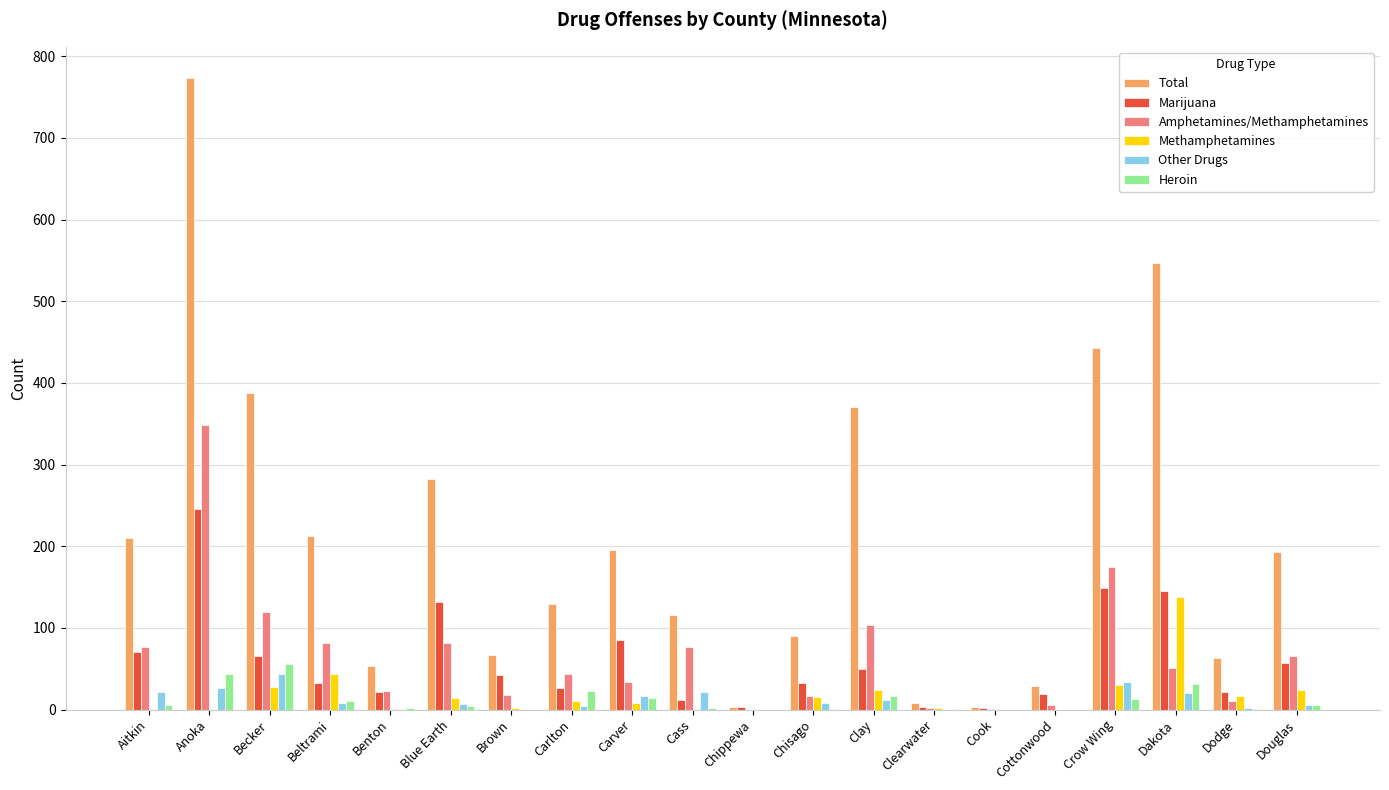

True or false: Amphetamines/Methamphetamines has a value of 77 at Cass.

True